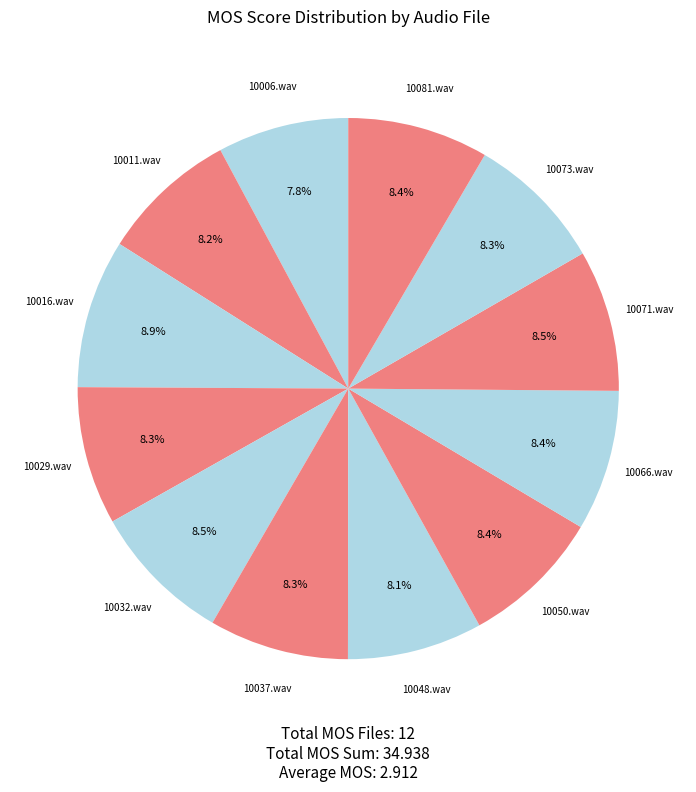

Is the sum of 10006.wav and 10048.wav greater than half?

No